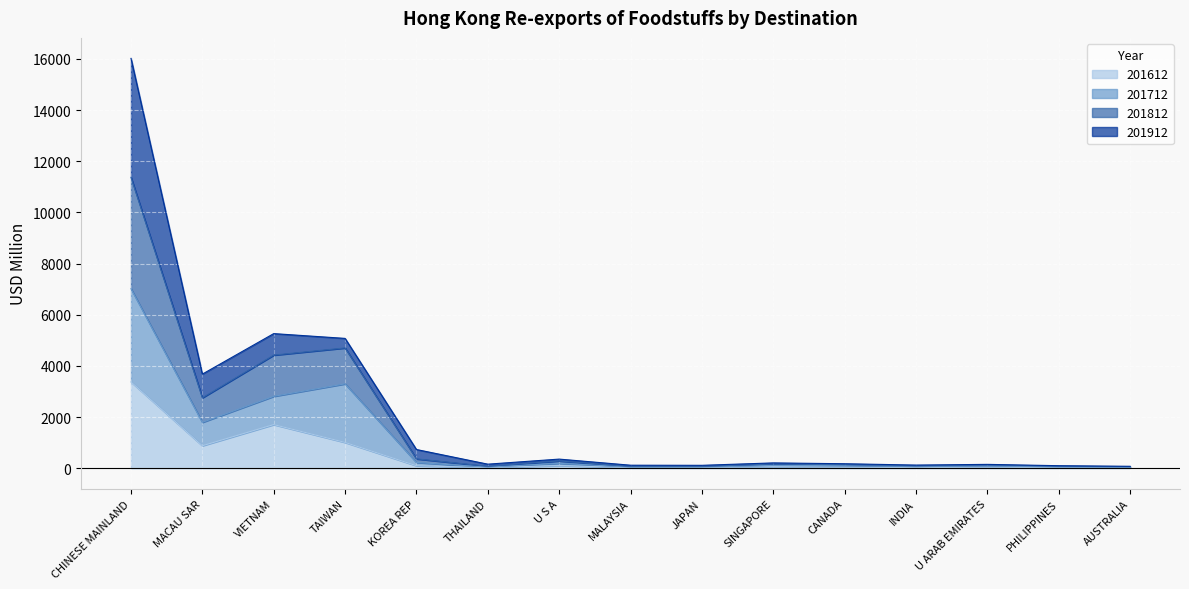

What is the maximum value for 201712?

7019.8